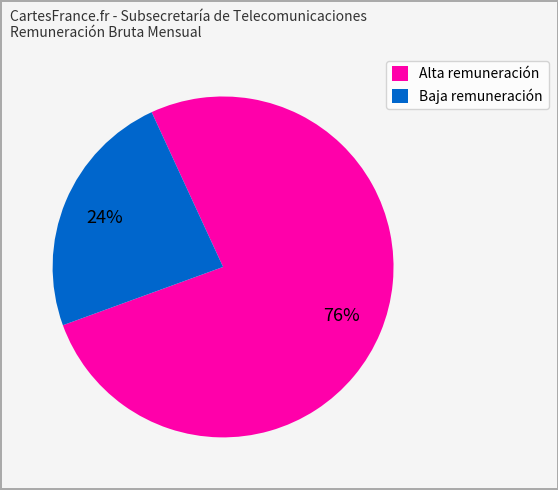

Does any single category account for the majority?

Yes